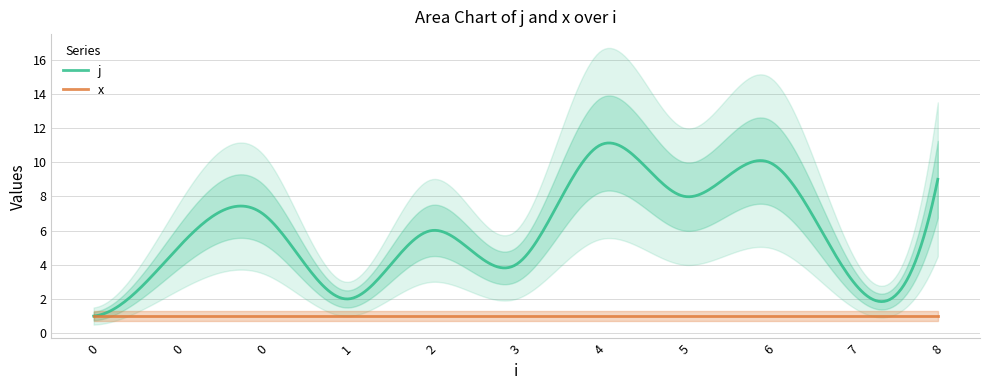

True or false: j and x cross at least once.

False